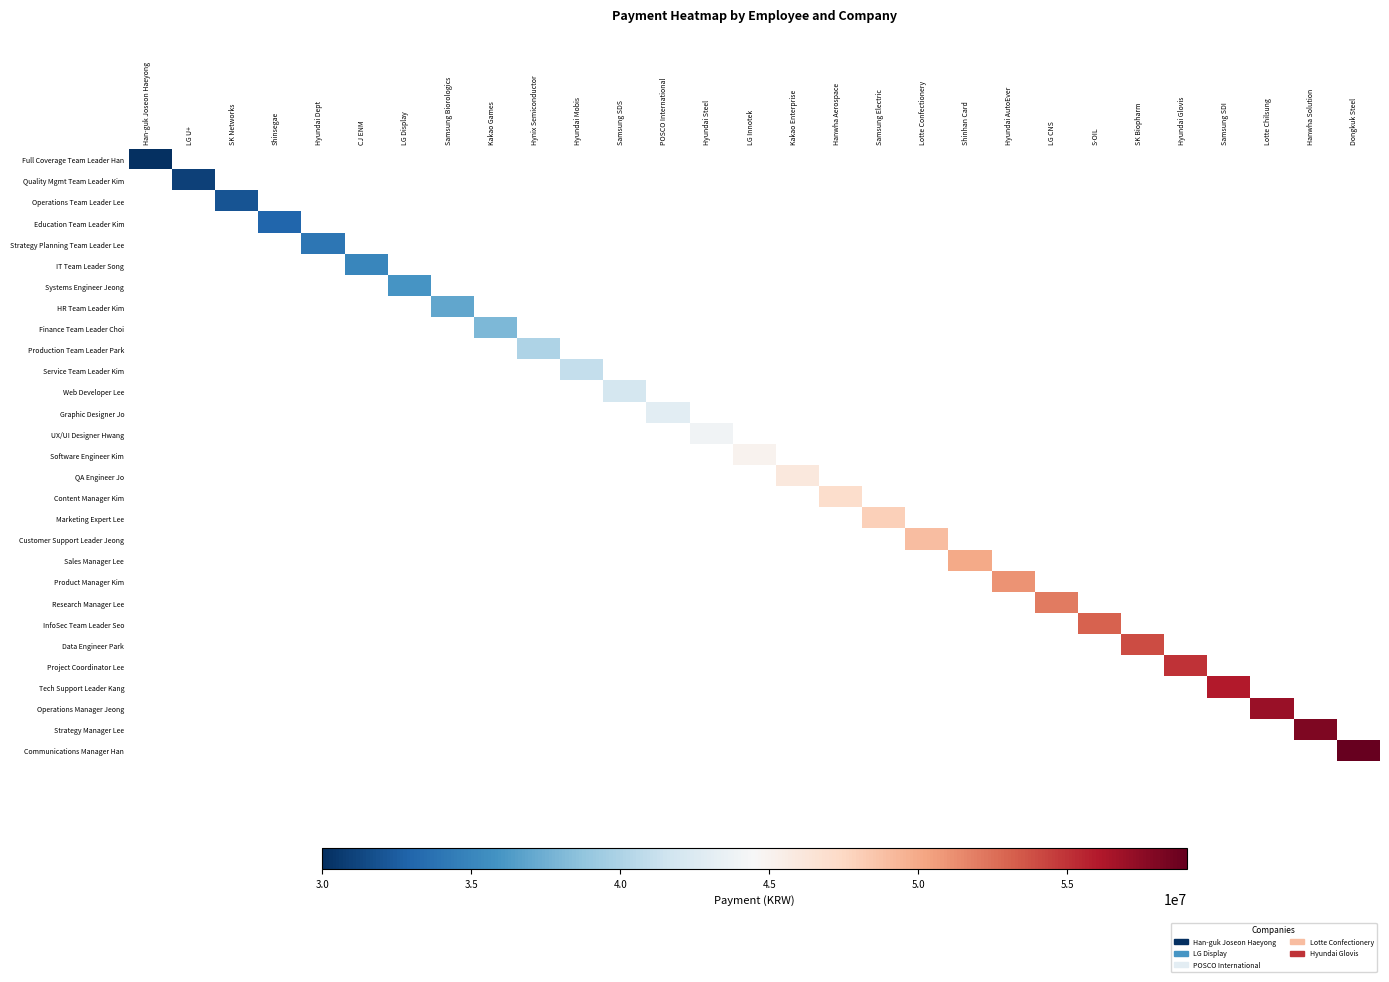

Which category has the lowest value across all series?

Han-guk Joseon Haeyong